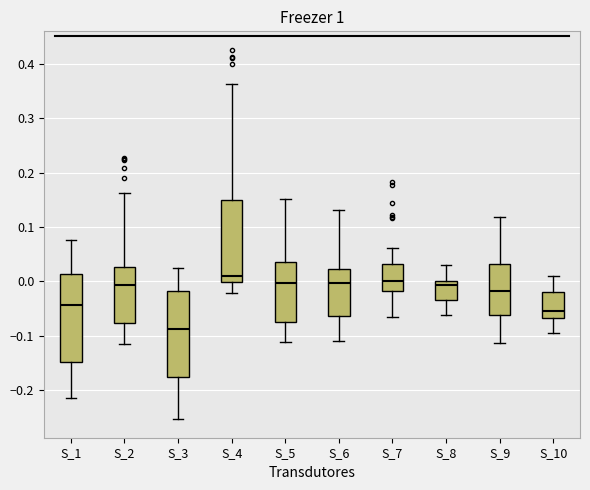

Where is the lower edge of the box for S_4 on the y-axis? The values are not printed on the chart, so give them approximately, as read against the axis.

0.00